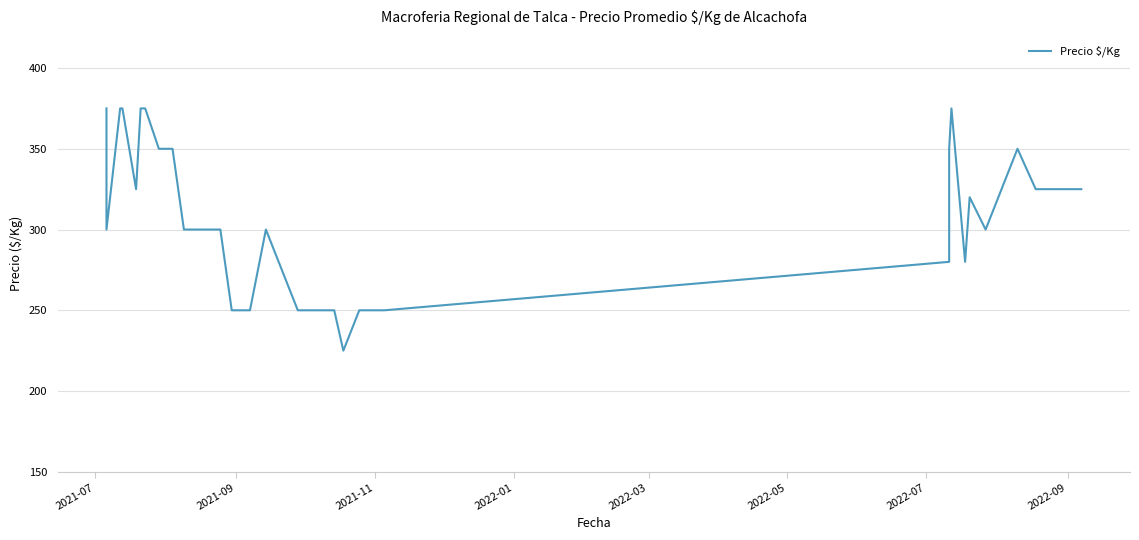

Count the values in the range 250 to 350.

32